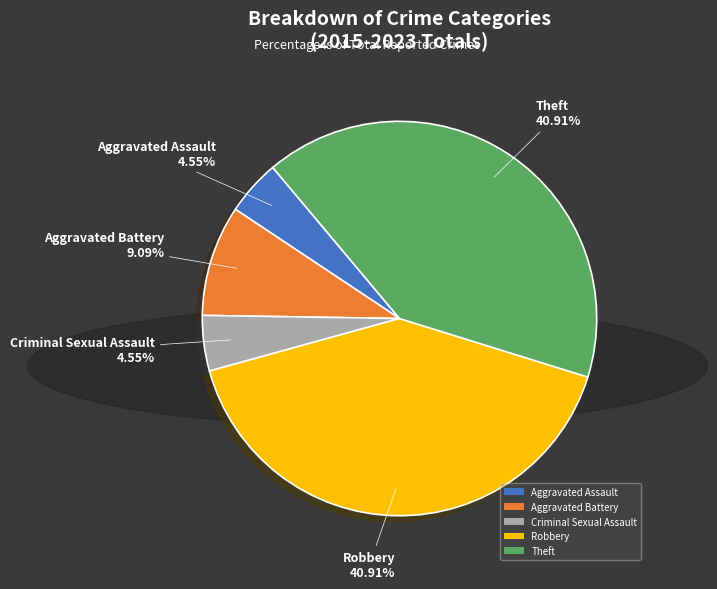

Does Aggravated Assault represent more than half of the total?

No